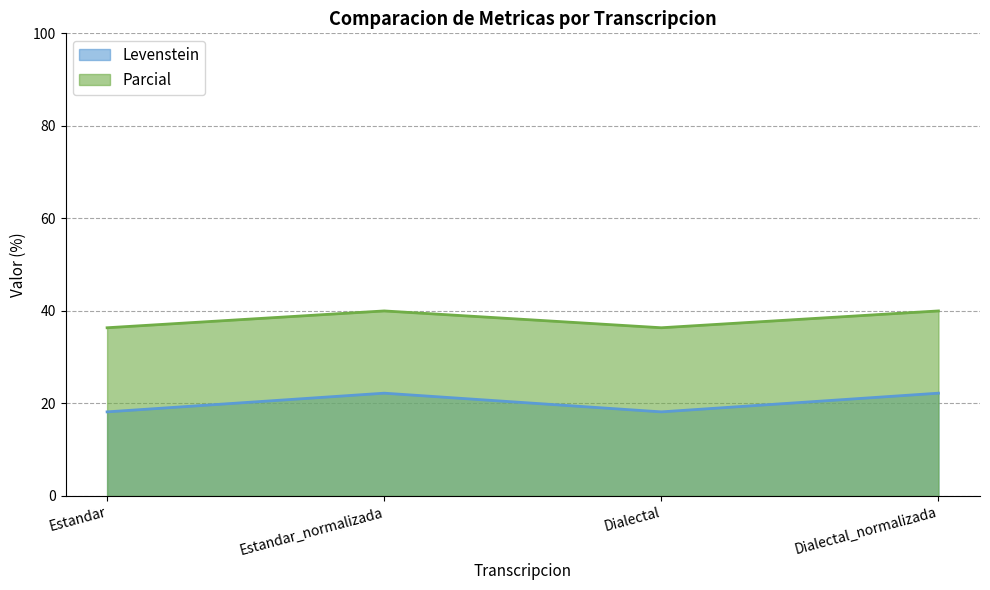

True or false: Levenstein and Parcial cross at least once.

False